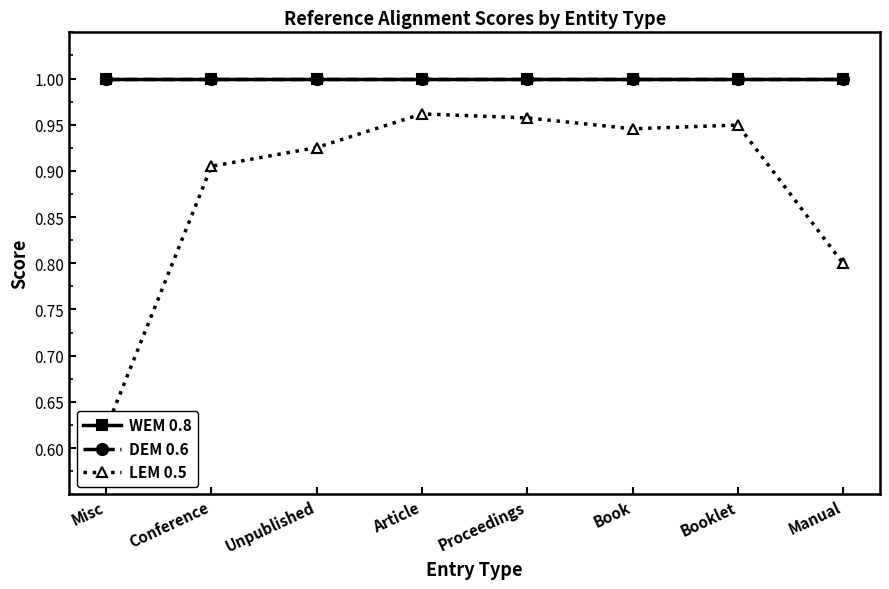

What is the label of the 2nd point from the left?

Conference